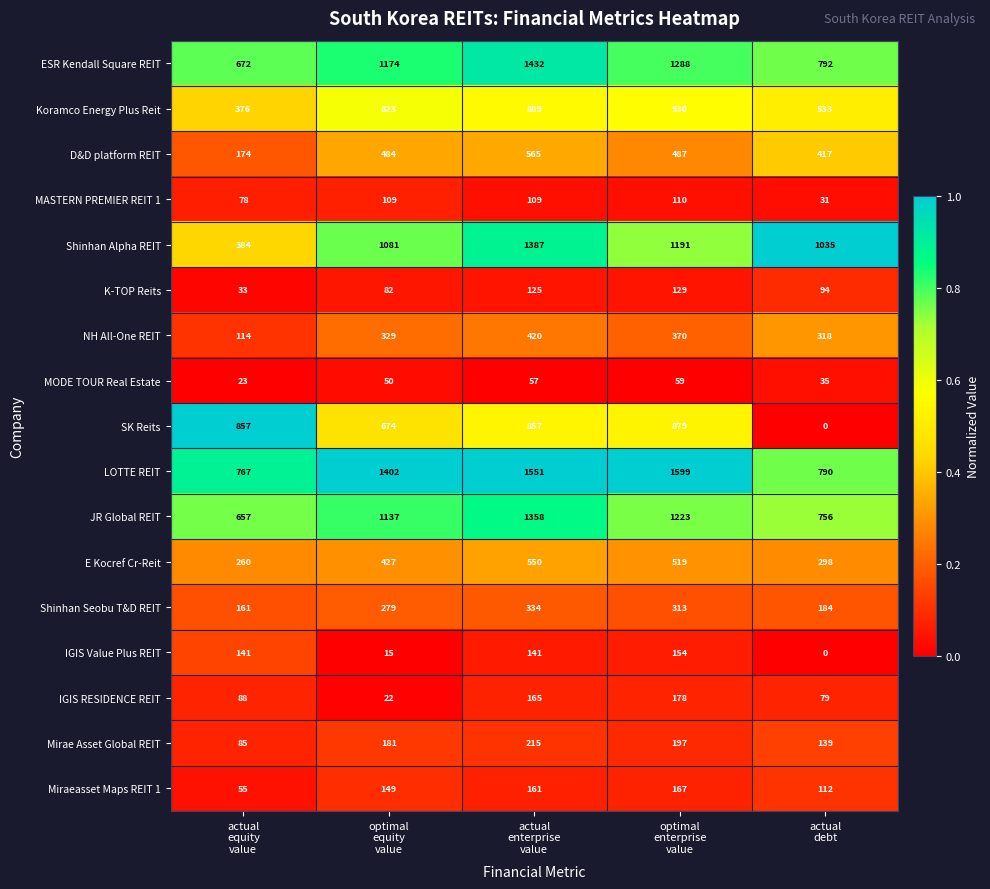

At which category is the sum across all series the highest?

actual
enterprise
value